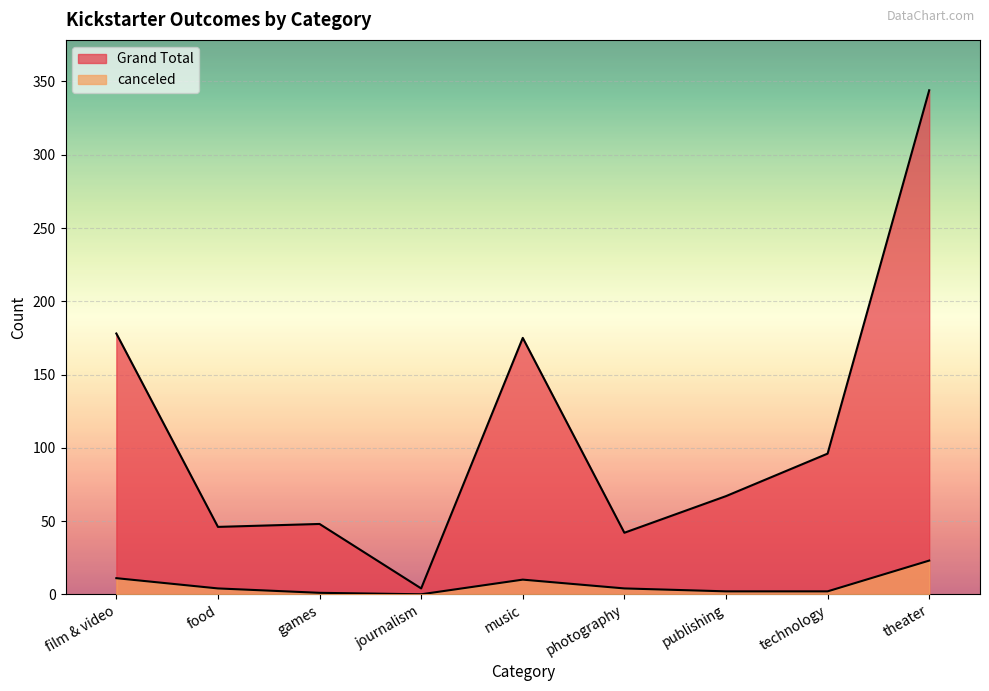

Reading left to right, transcribe all the data shown in this chart.

Grand Total: 178	46	48	4	175	42	67	96	344
canceled: 11	4	1	0	10	4	2	2	23